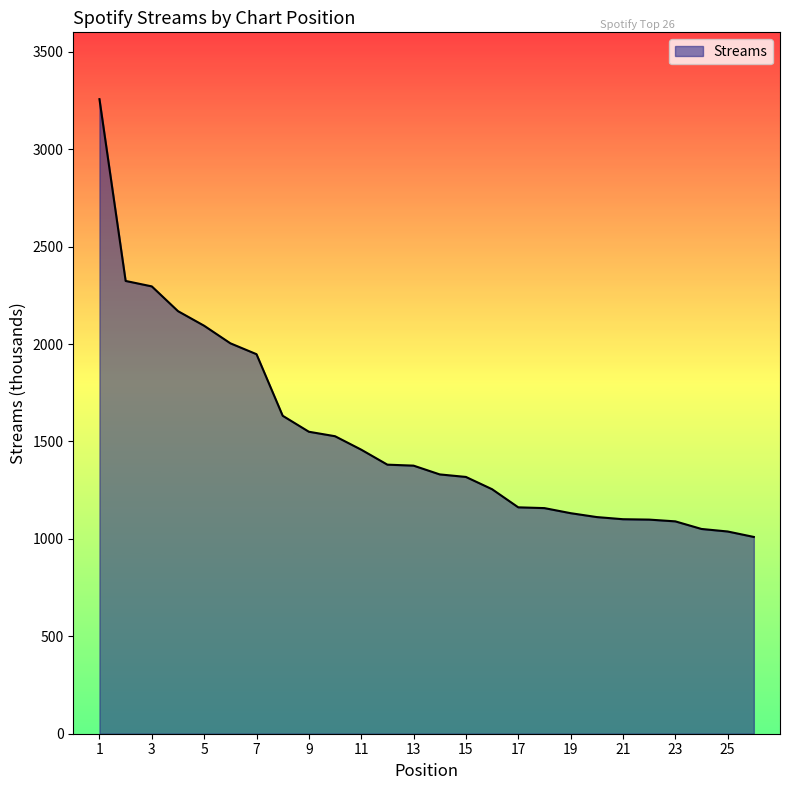

What is the difference between the maximum and minimum values?

2247